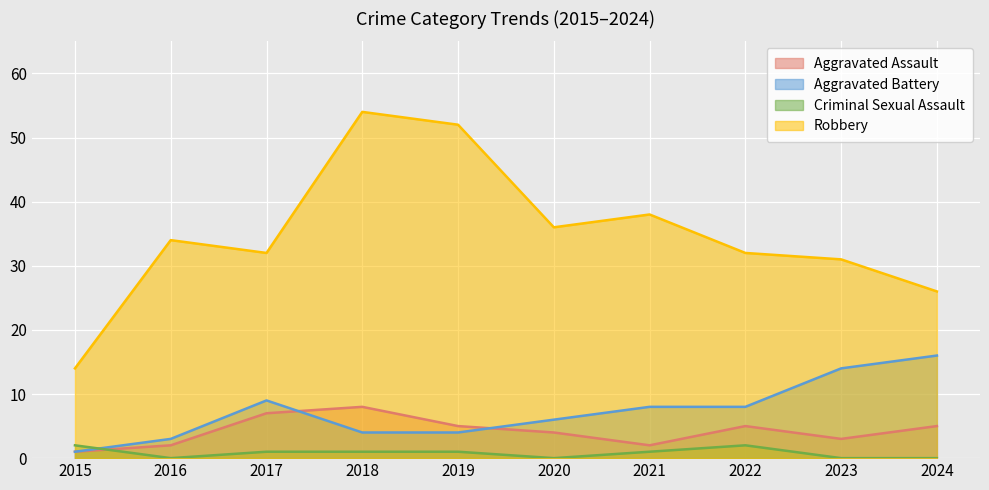

How many values in the Aggravated Assault series are below 5?

5